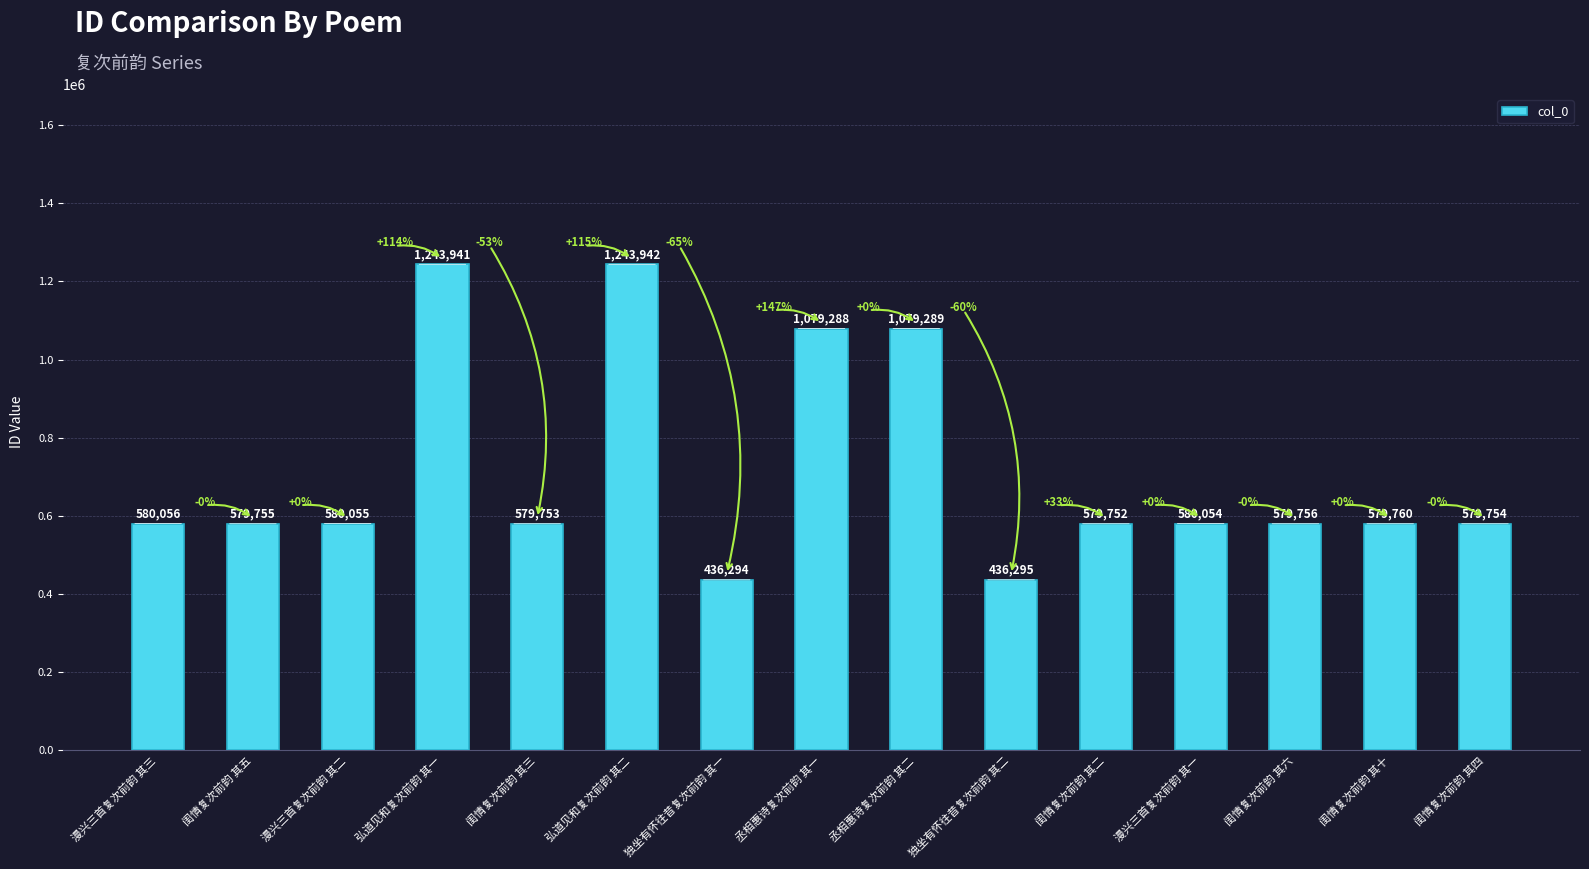

The chart shows a value of 674669 at 独坐有怀往昔复次前韵 其二. True or false?

False